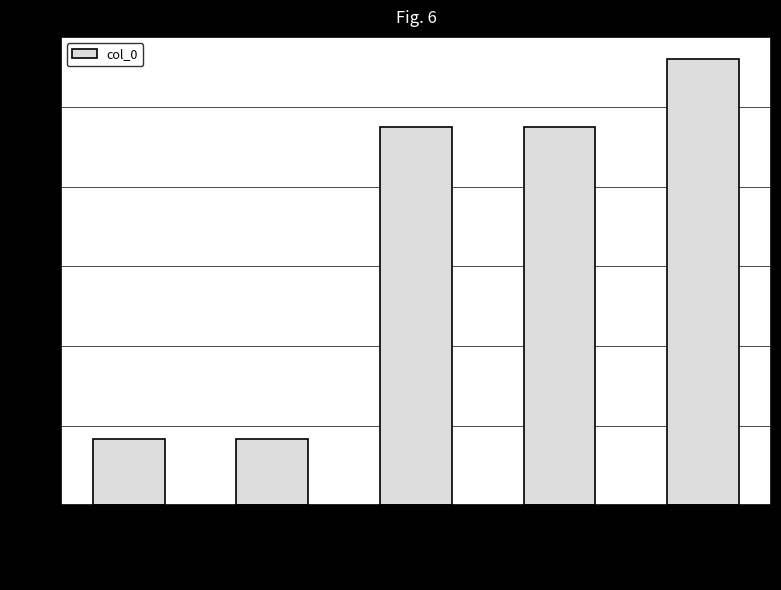

What is the label of the 5th bar from the left?

题赵园